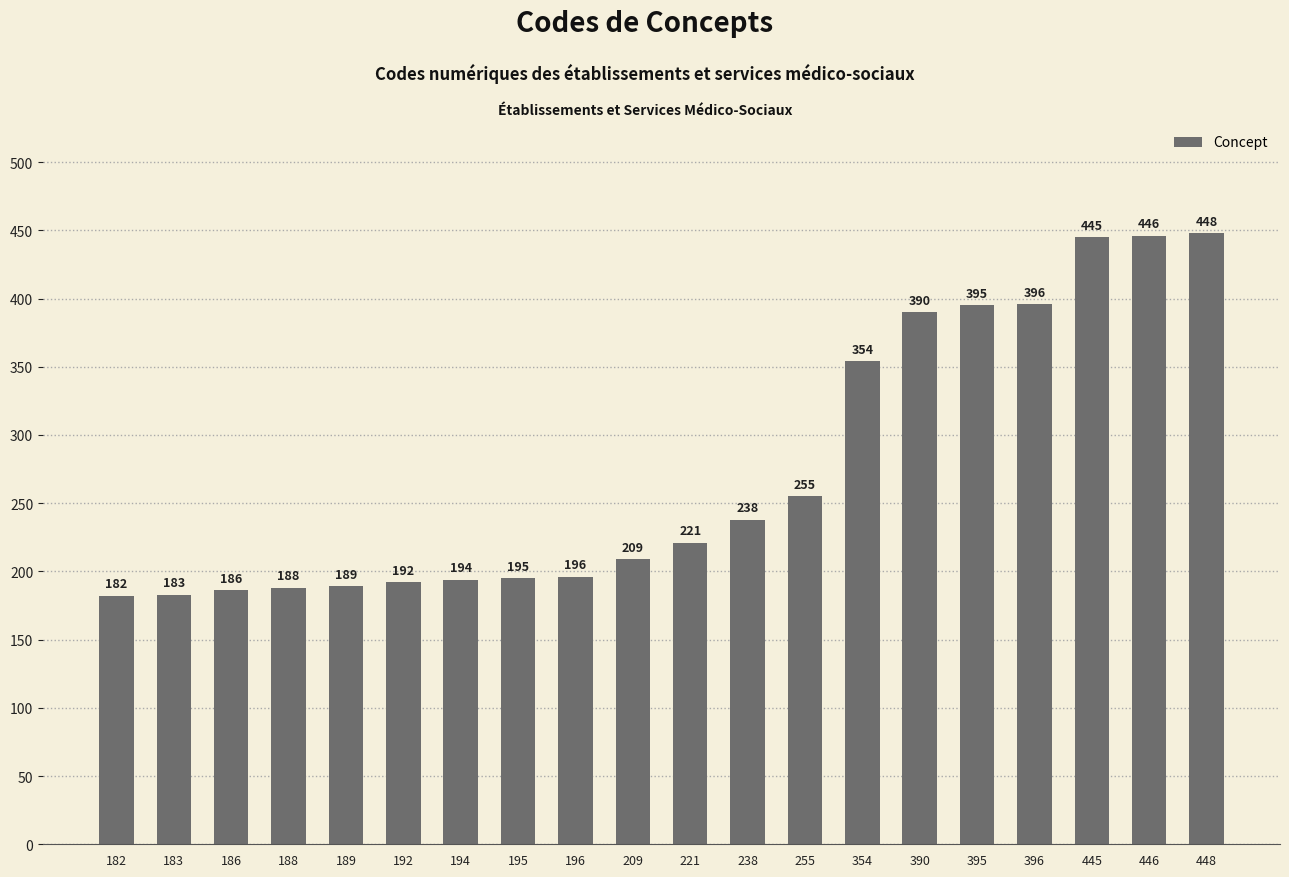

Reading left to right, extract all data points from this chart.

182	183	186	188	189	192	194	195	196	209	221	238	255	354	390	395	396	445	446	448